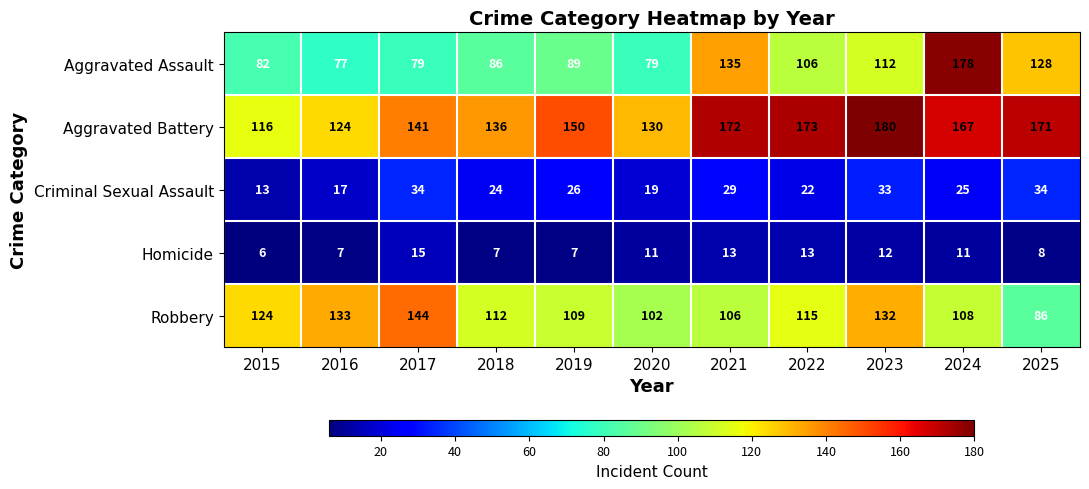

What is the greatest value displayed?

180